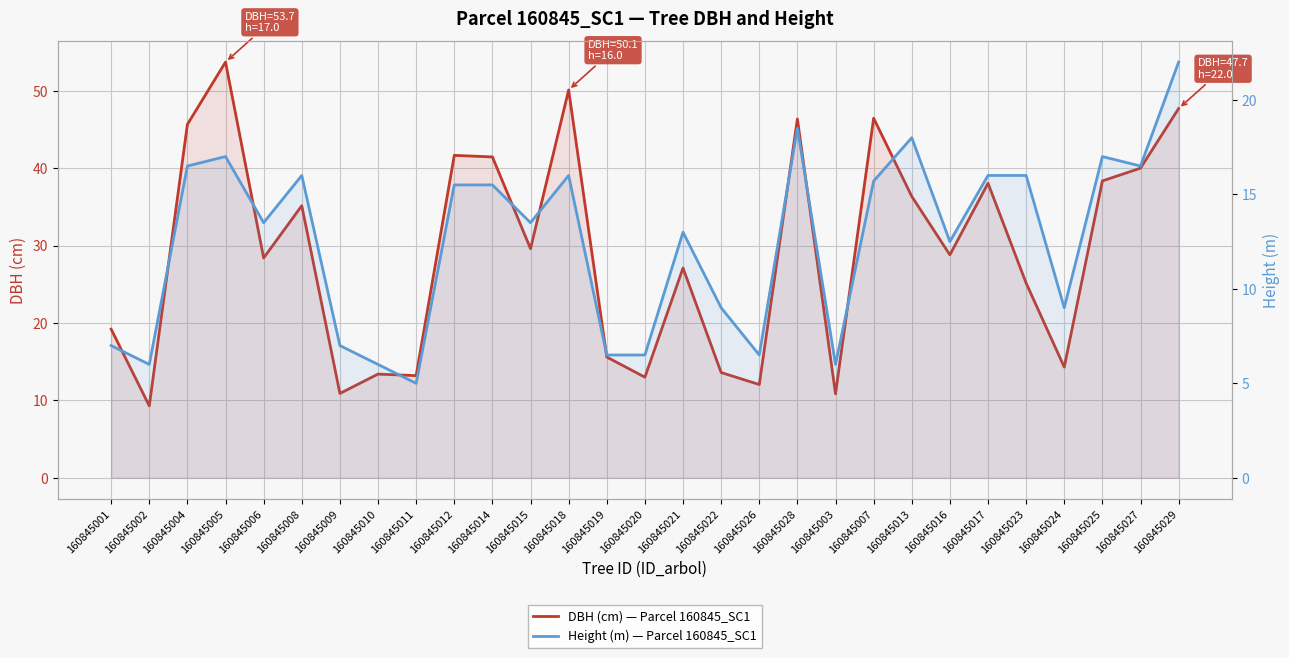

List the series in order of their peak value, highest first.

DBH (cm) — Parcel 160845_SC1, Height (m) — Parcel 160845_SC1